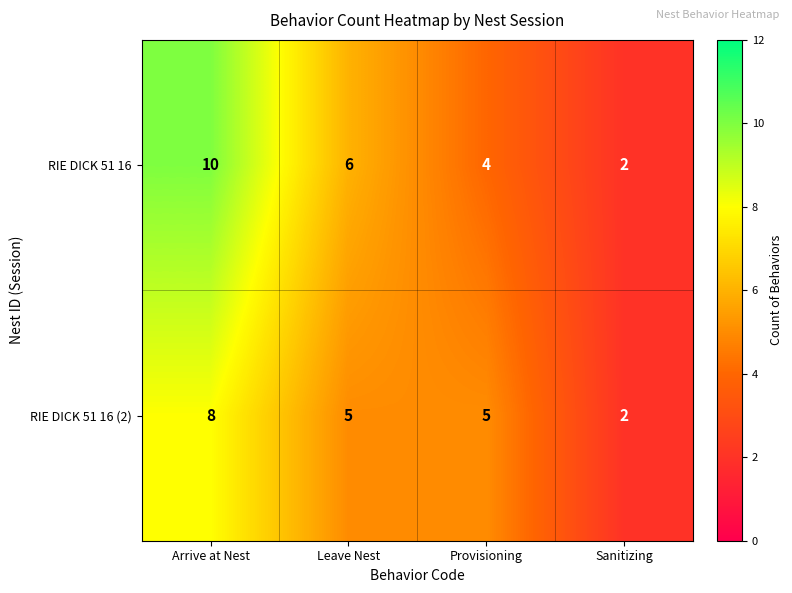

Reading left to right, list all the values displayed in this chart.

RIE DICK 51 16: Arrive at Nest=10	Leave Nest=6	Provisioning=4	Sanitizing=2
RIE DICK 51 16 (2): Arrive at Nest=8	Leave Nest=5	Provisioning=5	Sanitizing=2